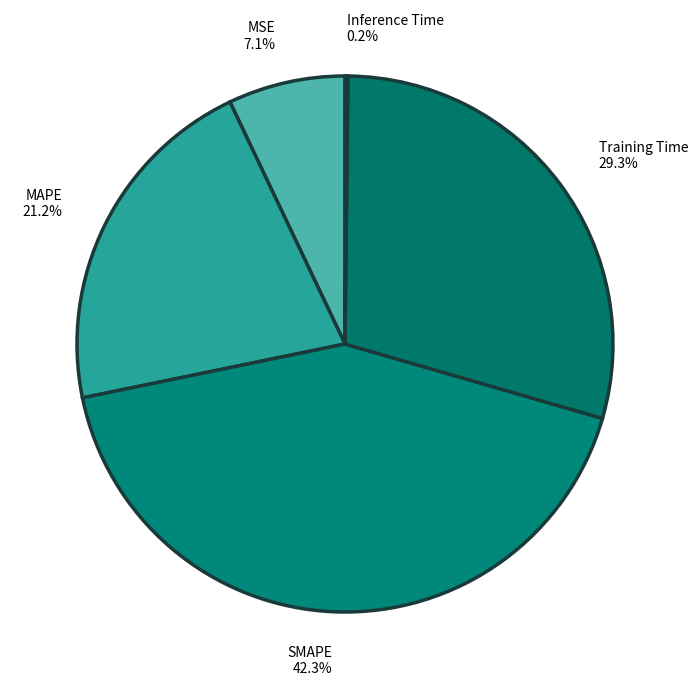

Is Training Time the majority of the pie?

No